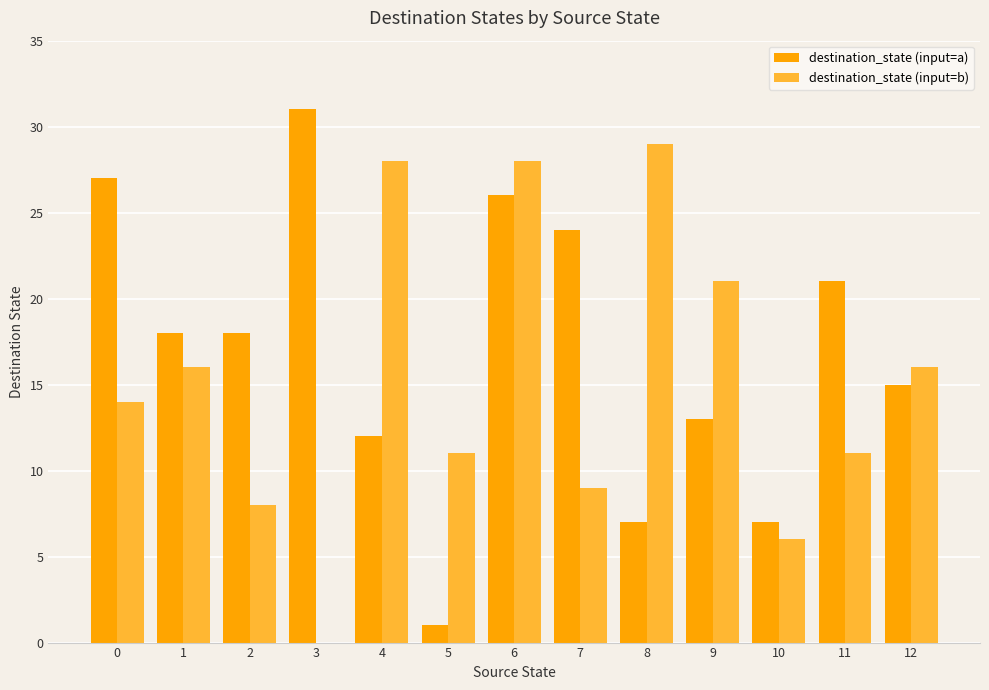

Which series has the largest total across all categories?

destination_state (input=a)